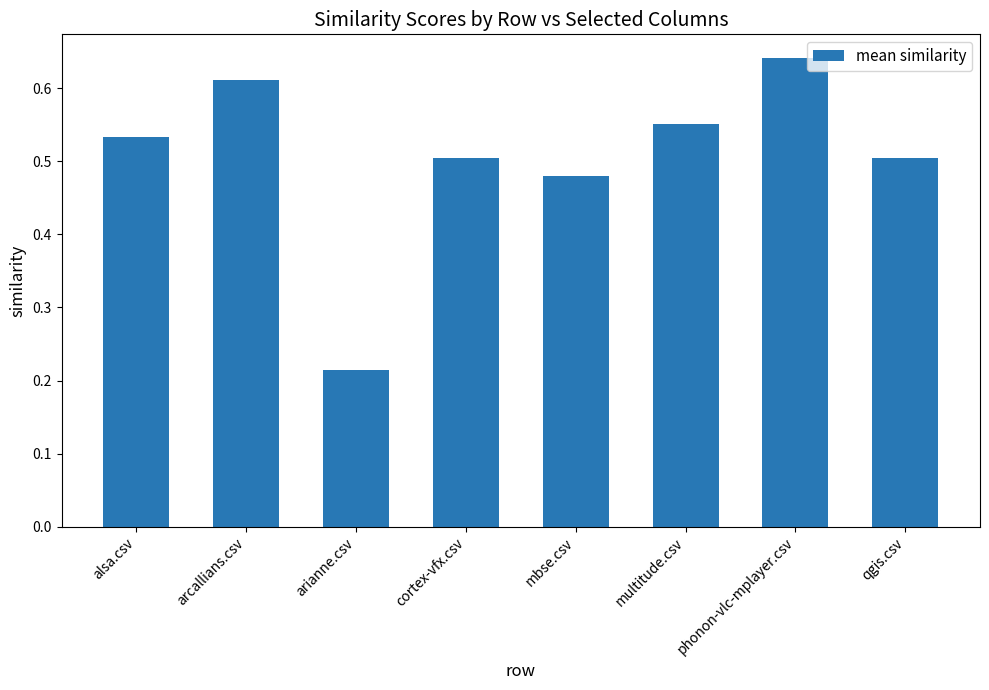

What is the change in value from arianne.csv to mbse.csv?

+0.3